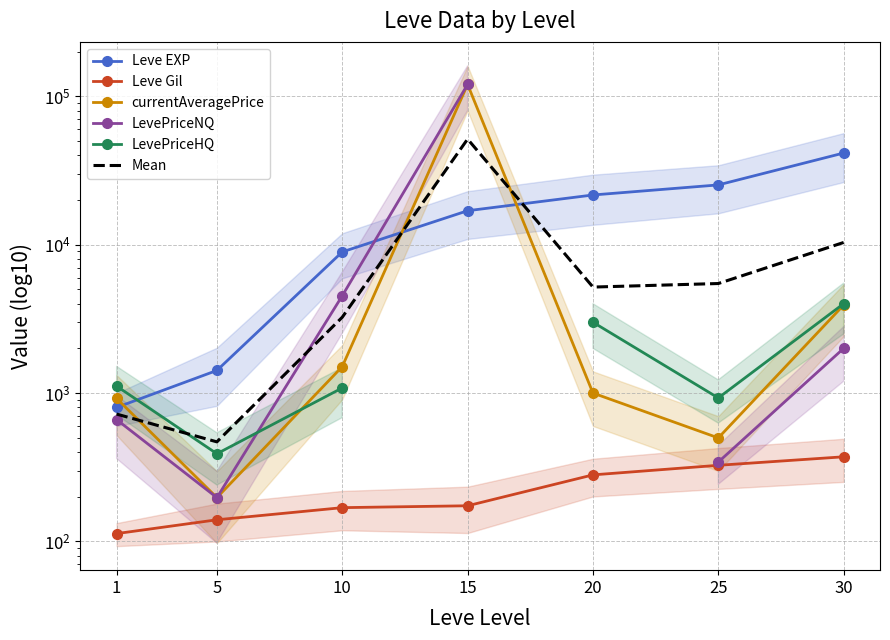

How many times do currentAveragePrice and Leve EXP cross each other?

3